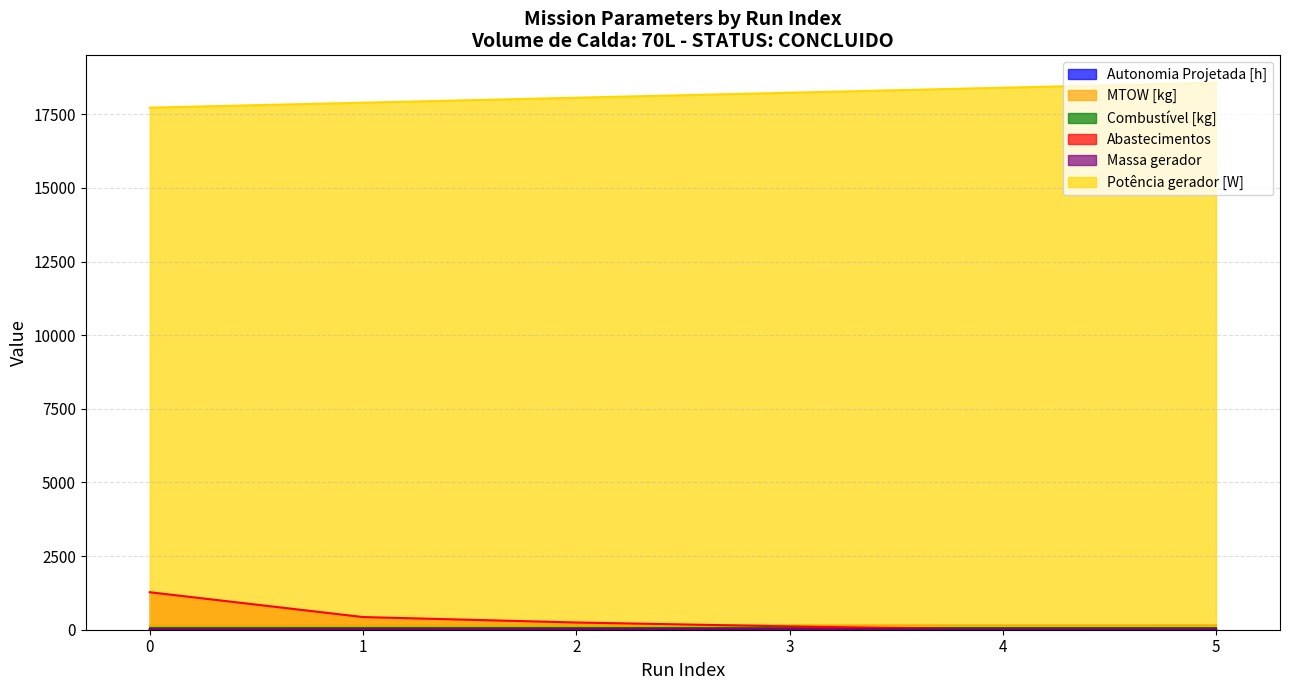

True or false: Potência gerador [W] and Abastecimentos intersect in this chart.

False